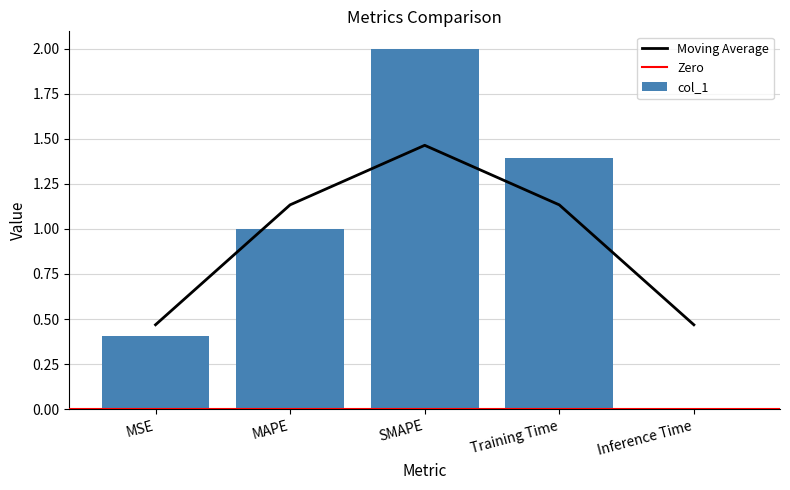

How many bars are there in total?

5